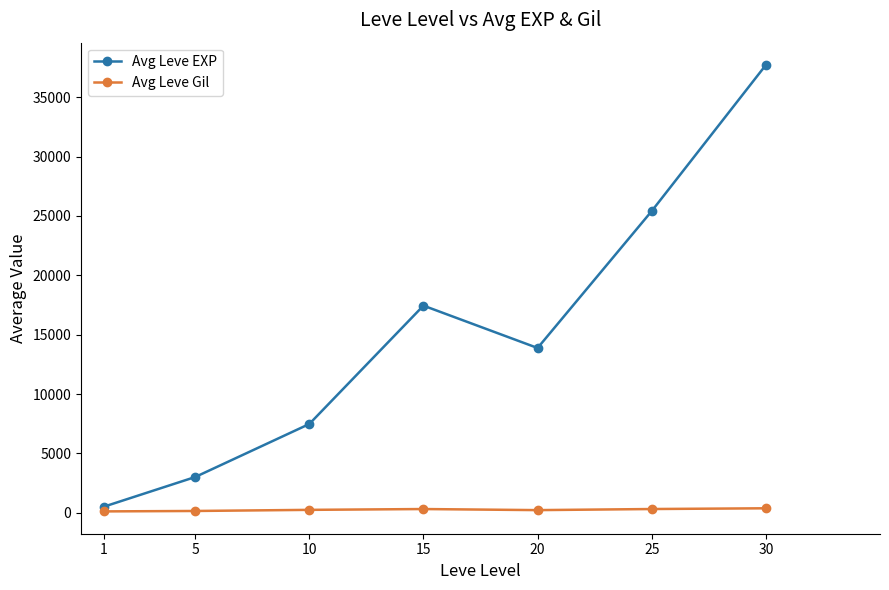

Where is the first local minimum for Avg Leve EXP?

20